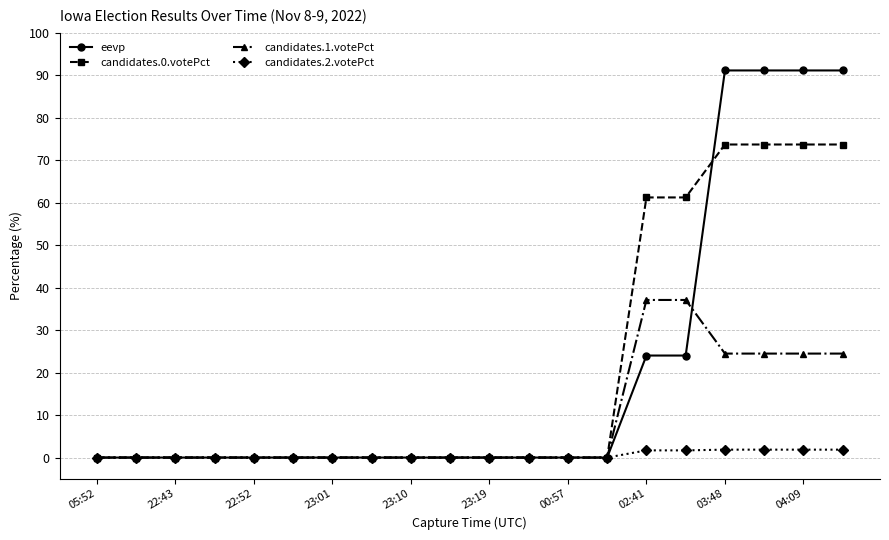

What is the maximum value shown in the chart?

91.1